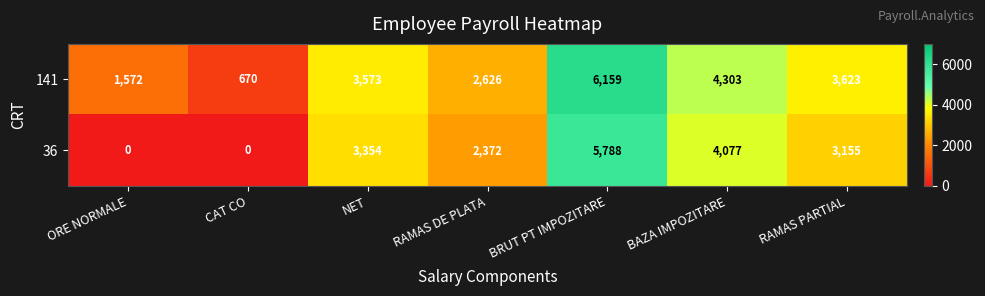

Reading left to right, extract all data points from this chart.

141: 1572	670	3573	2626	6159	4303	3623
36: 0	0	3354	2372	5788	4077	3155